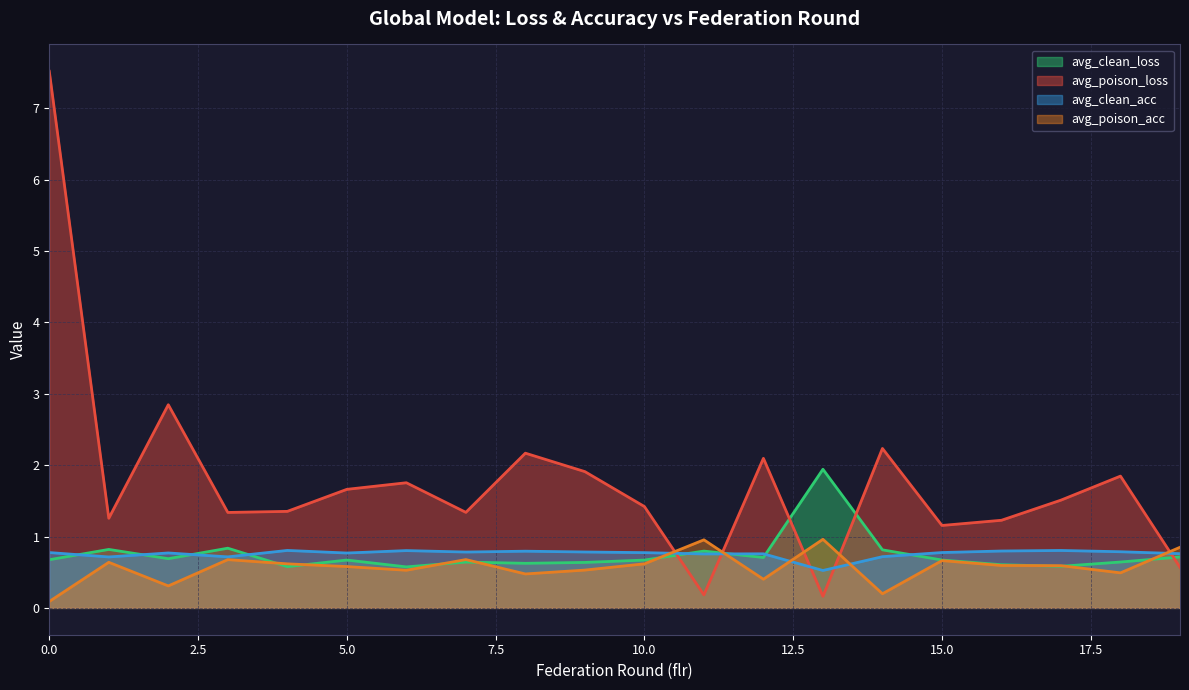

The avg_poison_acc series shows 0.1 at 0. True or false?

False